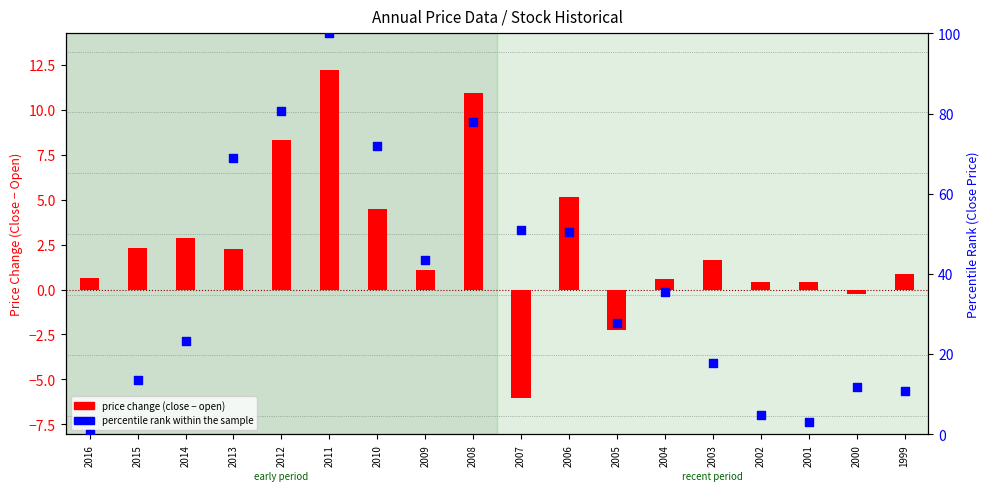

Which series contains the highest Y value?

percentile rank within the sample